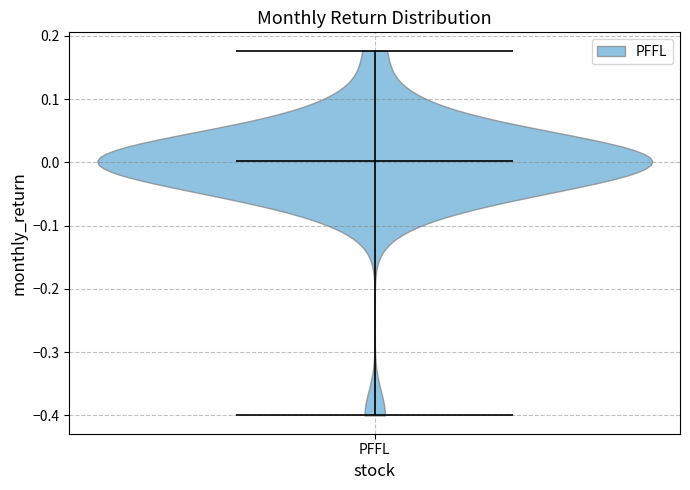

What is the lowest point the violin for PFFL reaches on the y-axis? The values are not printed on the chart, so give them approximately, as read against the axis.

-0.40